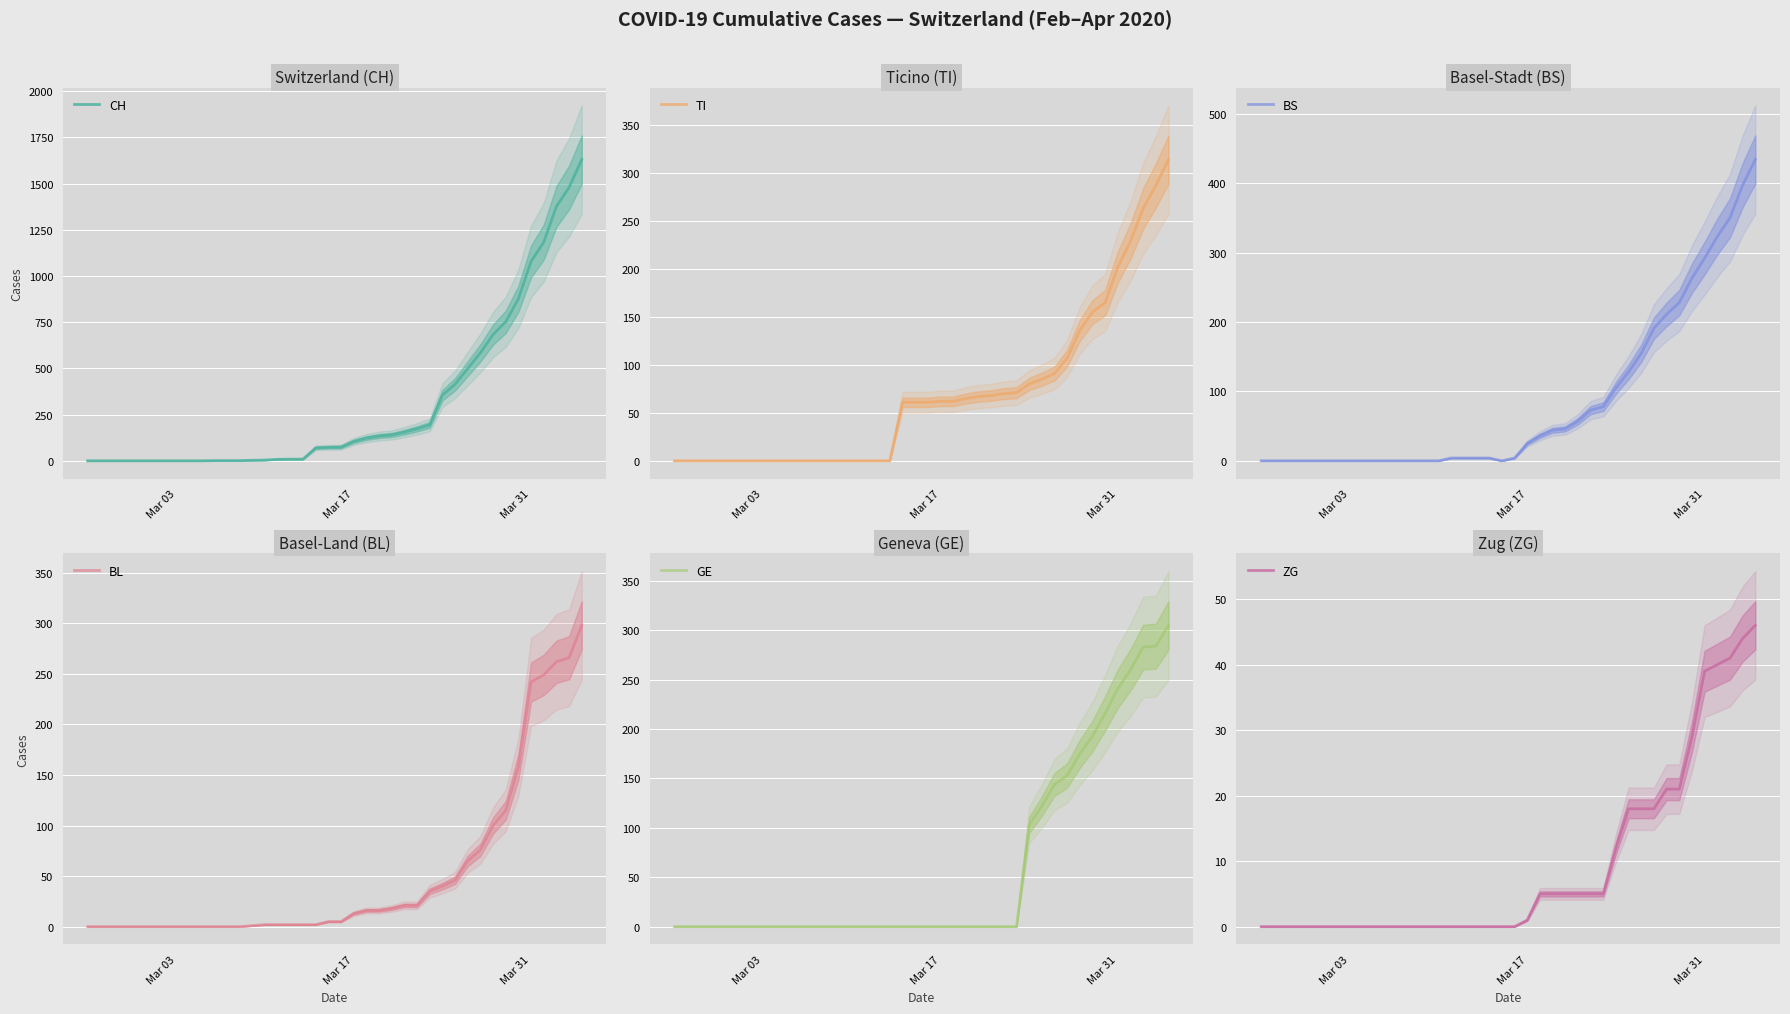

What is the difference between the maximum and minimum values in the BS series?

434